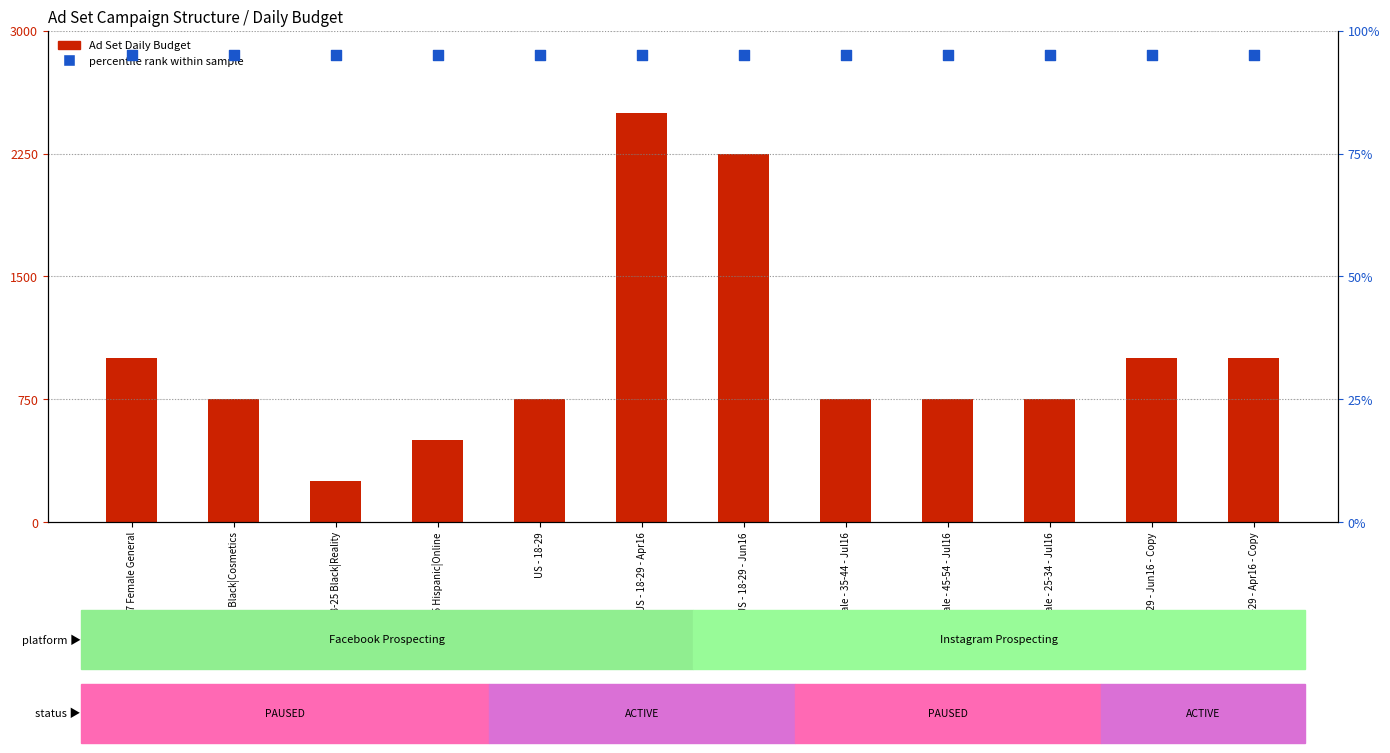

Which series contains the lowest Y value?

percentile rank within the sample